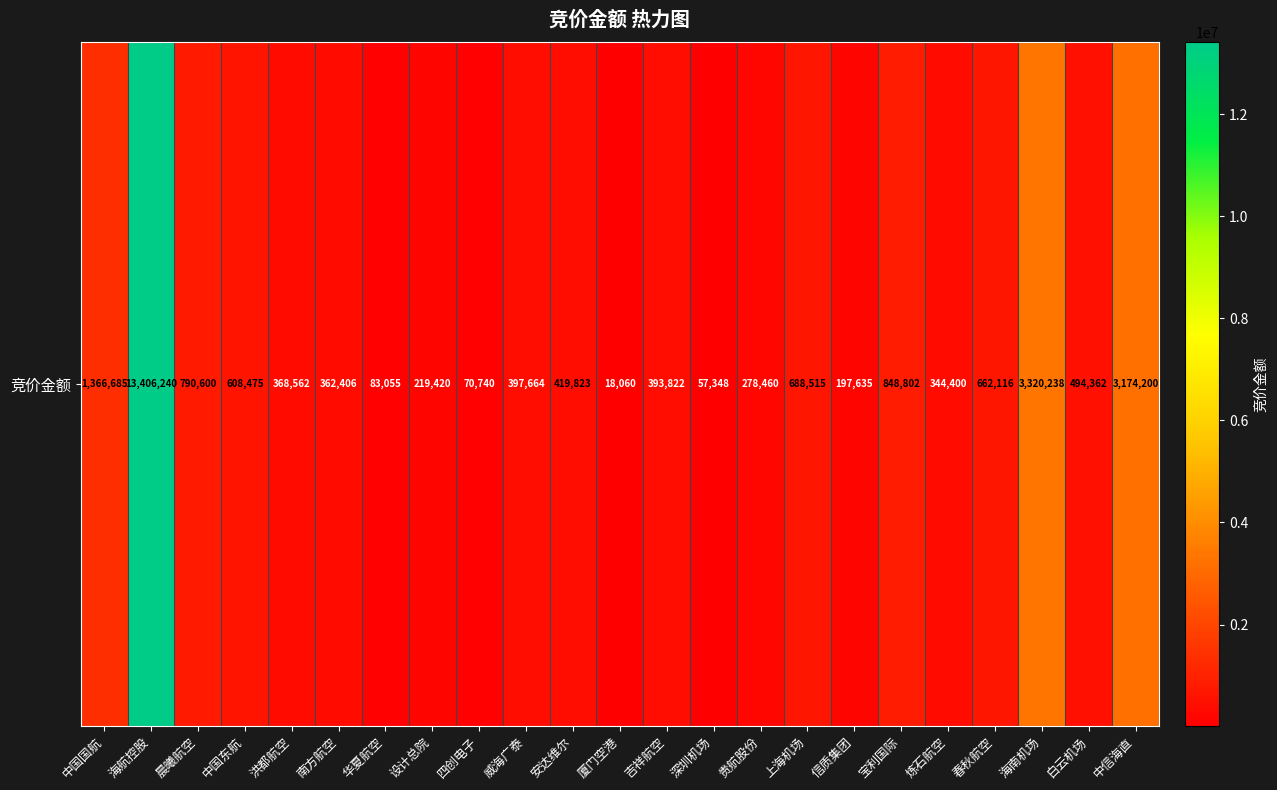

True or false: the data shows 197635 at 信质集团.

True